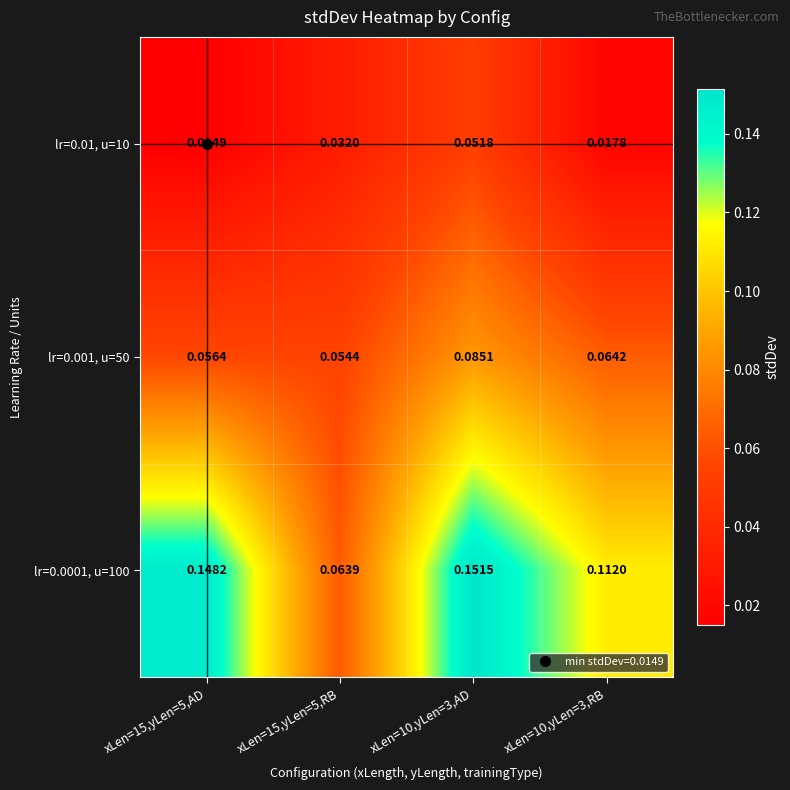

Is the value of lr=0.01, u=10 at xLen=10,yLen=3,RB greater than the value of lr=0.001, u=50 at xLen=15,yLen=5,AD?

No